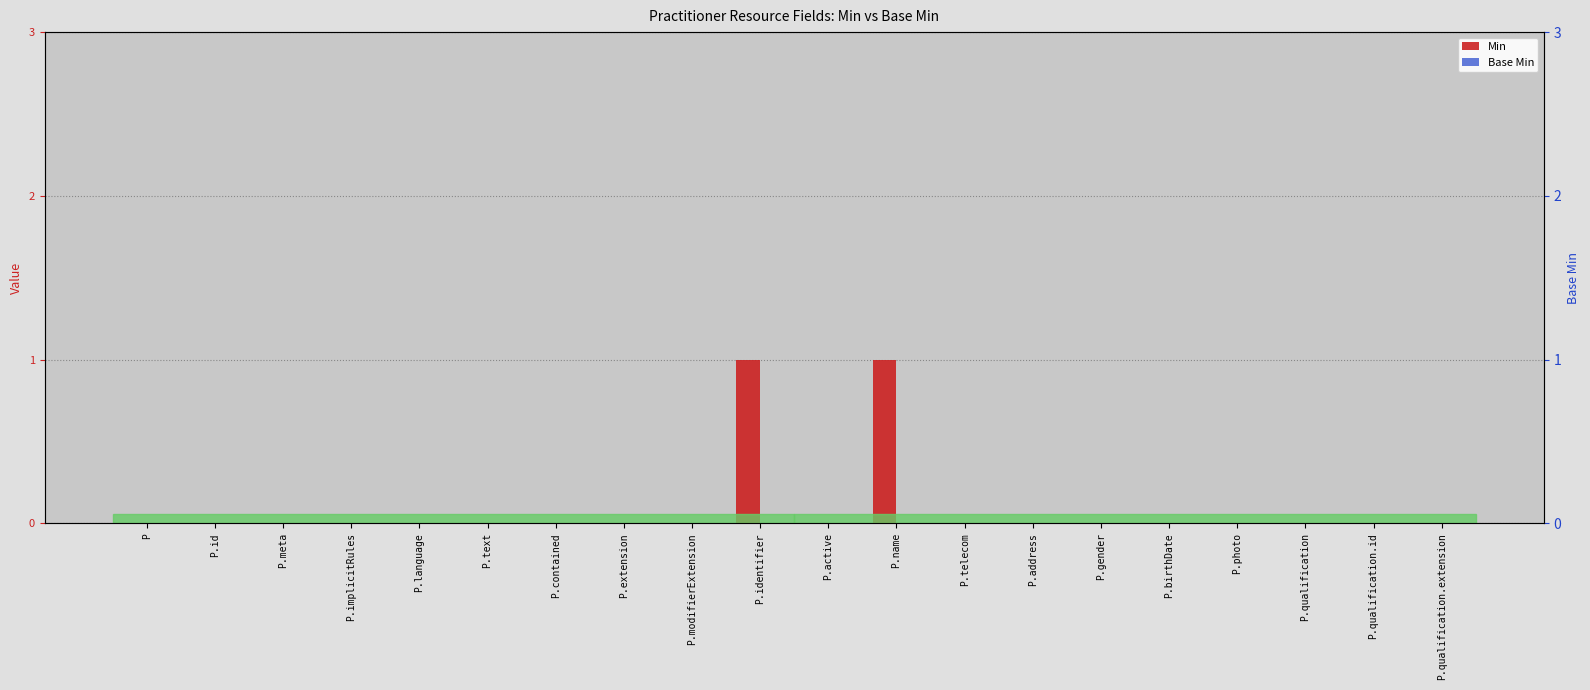

Which category has the highest value across all series?

P.identifier